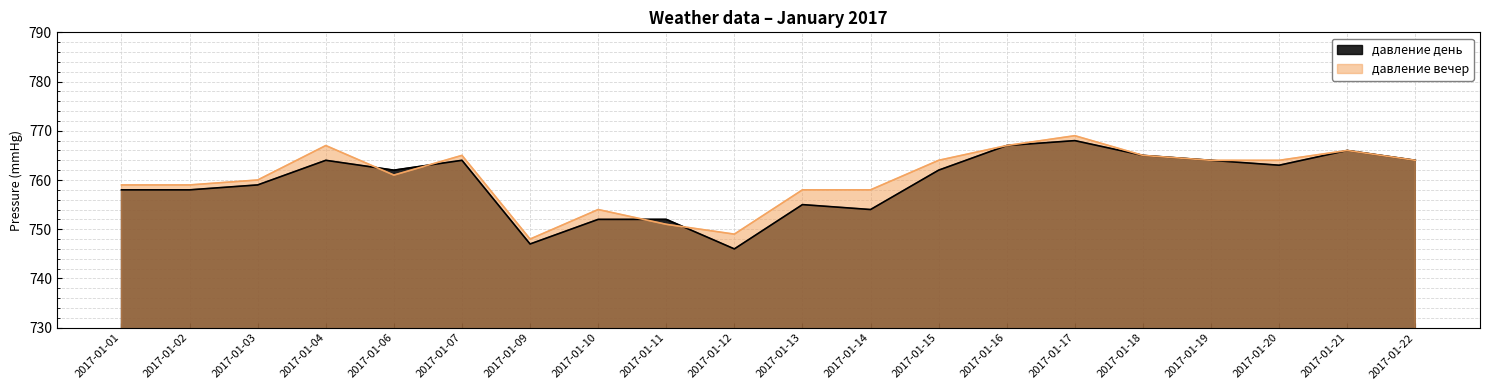

What is the difference between the давление день values at 2017-01-13 and 2017-01-11?

3